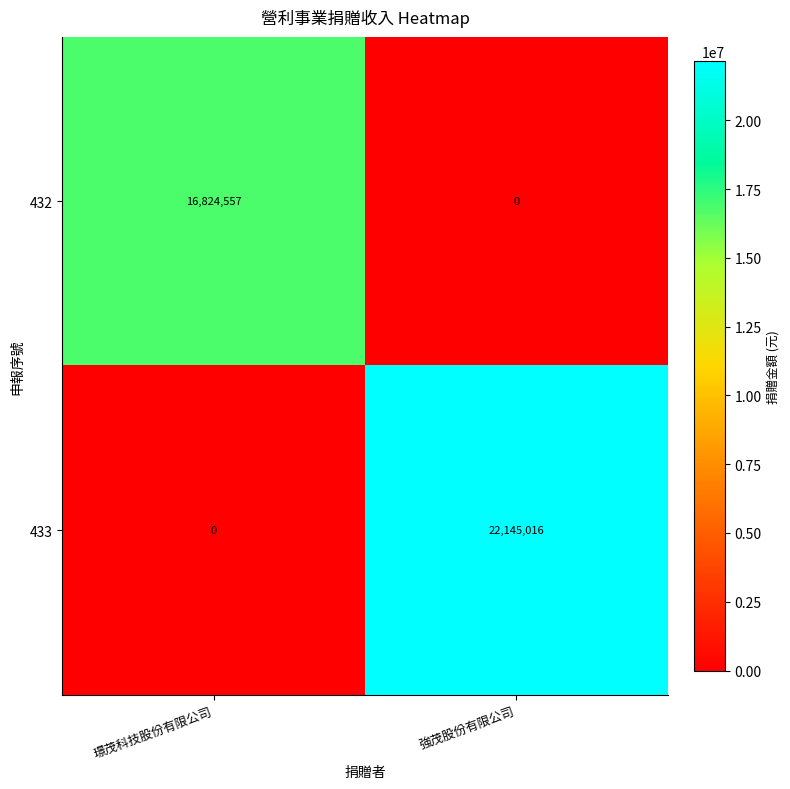

What is the sum of all 433 values?

22145016